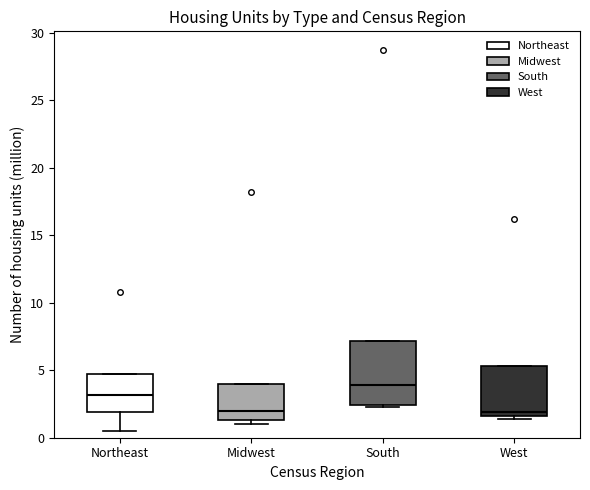

Reading left to right, transcribe this box plot: for each box, give where its median line is, the range the box spans, and where its two whiskers end, as read against the y-axis. The values are not printed on the chart, so give them approximately, as read against the axis.

Northeast: median 3.0, box 2.0 to 4.5, whiskers 0.5 to 4.5
Midwest: median 2.0, box 1.5 to 4.0, whiskers 1.0 to 4.0
South: median 4.0, box 2.5 to 7.0, whiskers 2.5 to 7.0
West: median 2.0, box 1.5 to 5.5, whiskers 1.5 (just below the box's lower edge) to 5.5